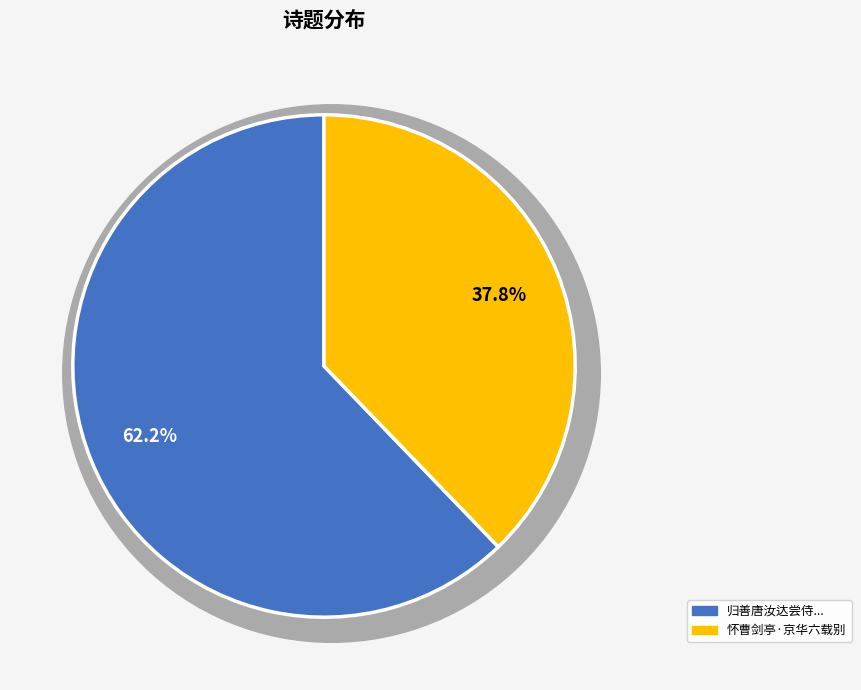

What is the largest slice in the pie chart?

归善唐汝达尝侍其先君教华亭京邸相逢恍如一梦于其赴铜鼓学也赋以赠之